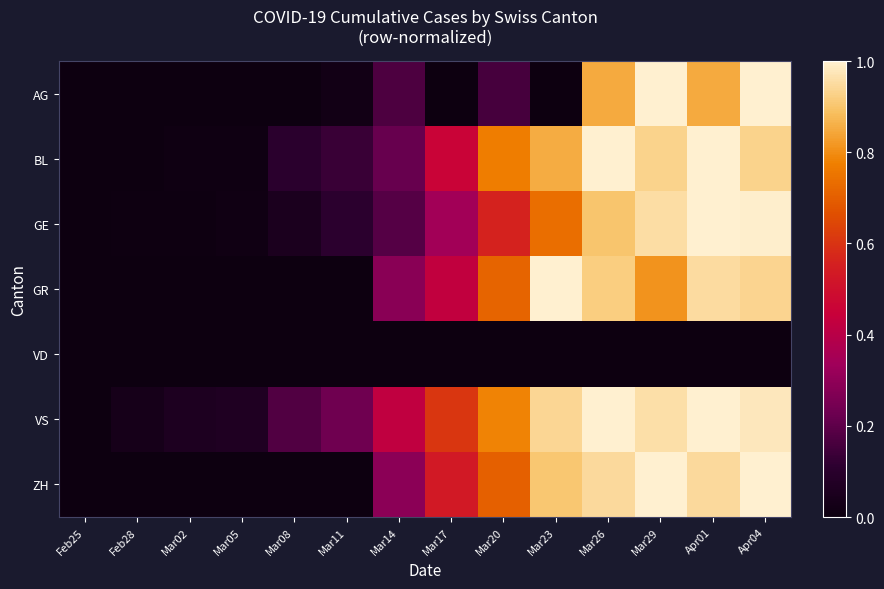

Which series has the largest total across all categories?

VS